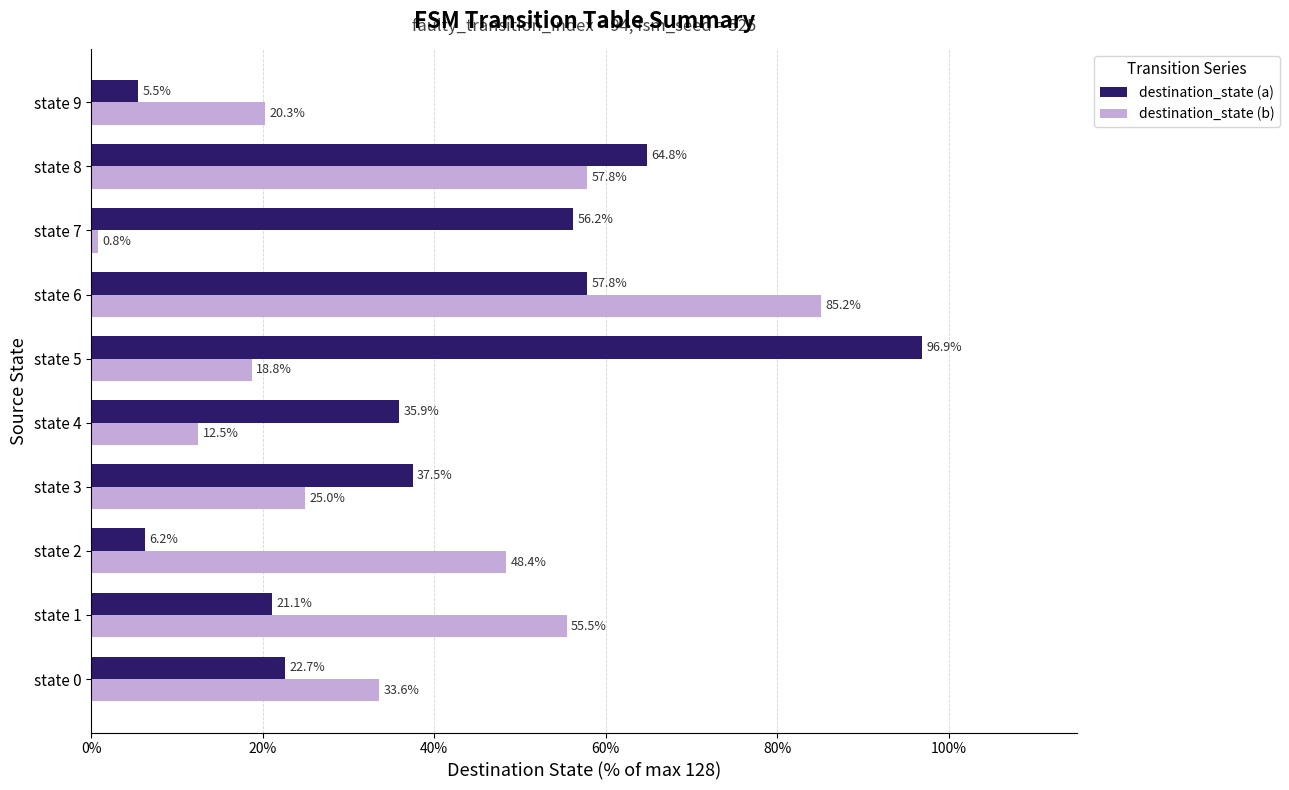

What is the difference between the second highest and second lowest values in the destination_state (b) series?

45.3